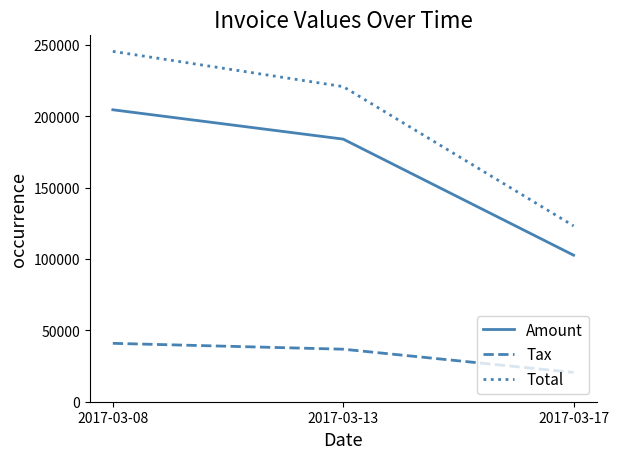

What value does the Tax series have at 2017-03-13?

36778.4